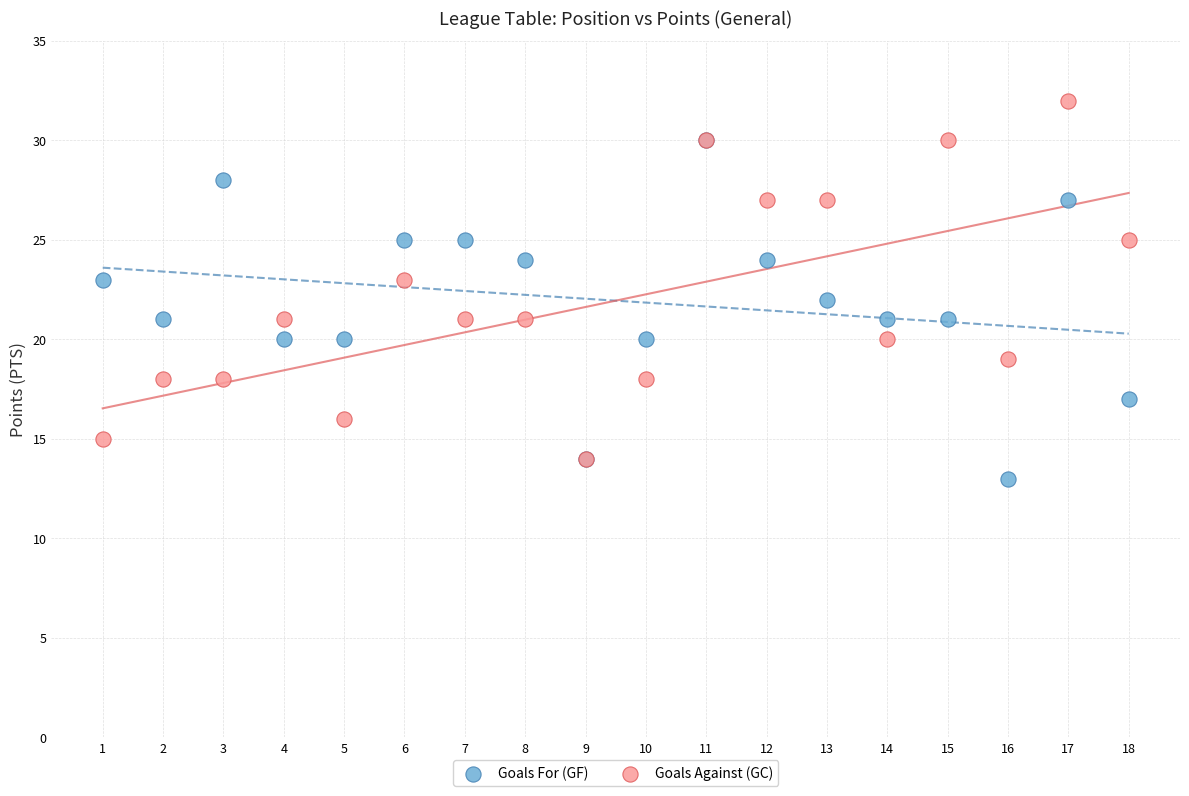

What are all the series names shown in the legend?

Goals For (GF), Goals Against (GC)